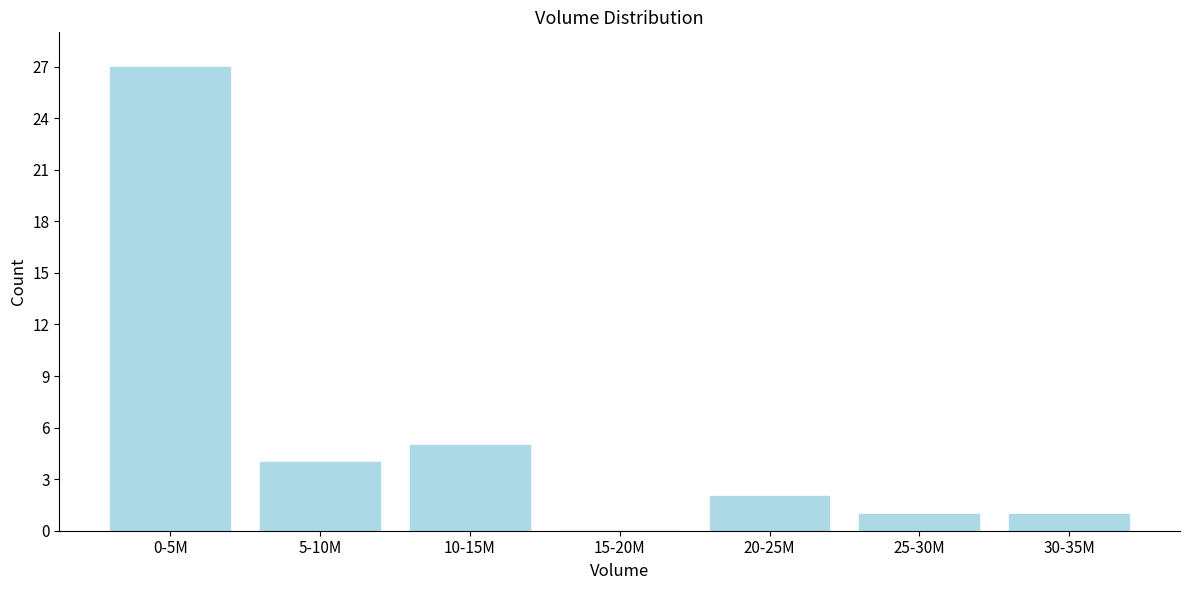

Reading left to right, extract all data points from this chart.

0-5M=27	5-10M=4	10-15M=5	15-20M=0	20-25M=2	25-30M=1	30-35M=1